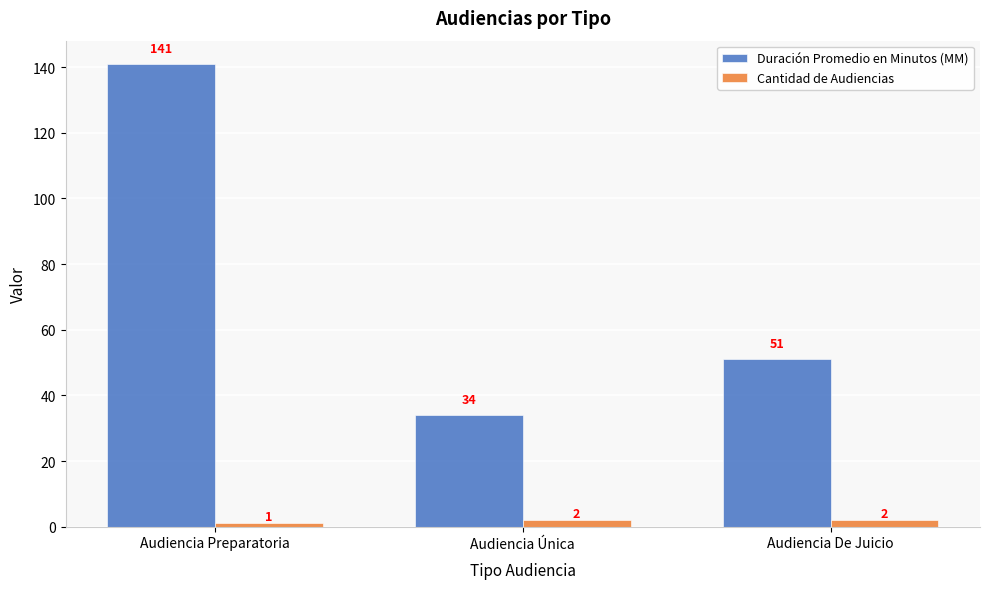

At which category is the sum across all series the highest?

Audiencia Preparatoria